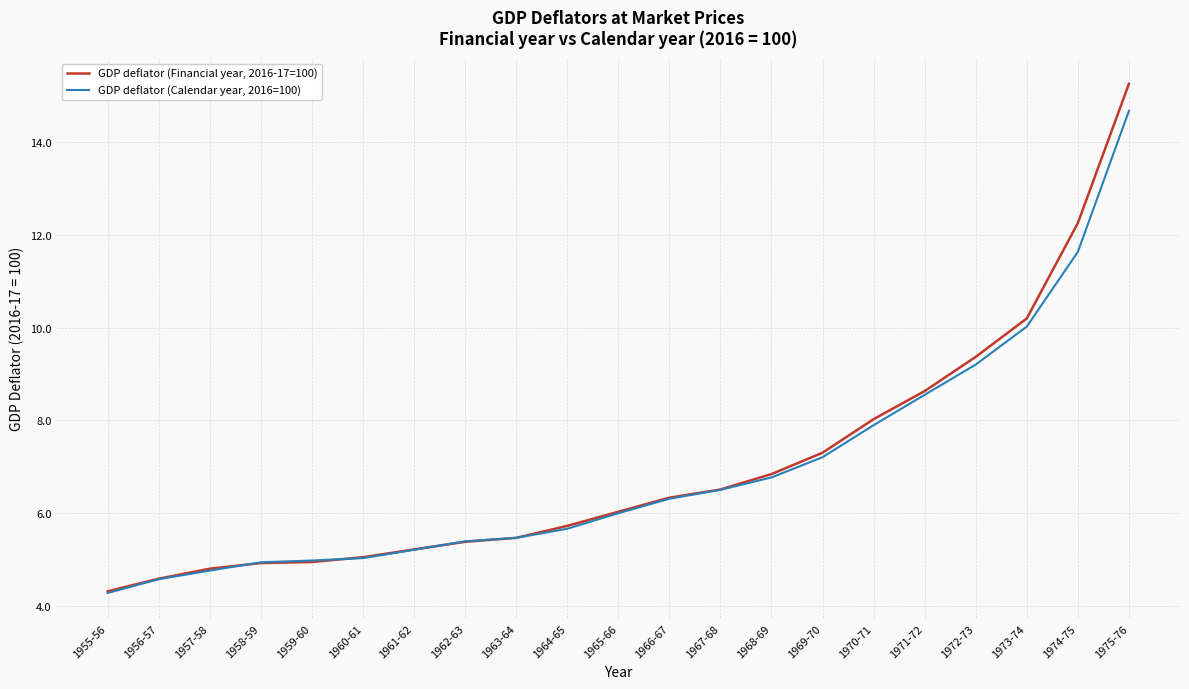

At which category is the sum across all series the highest?

1975-76